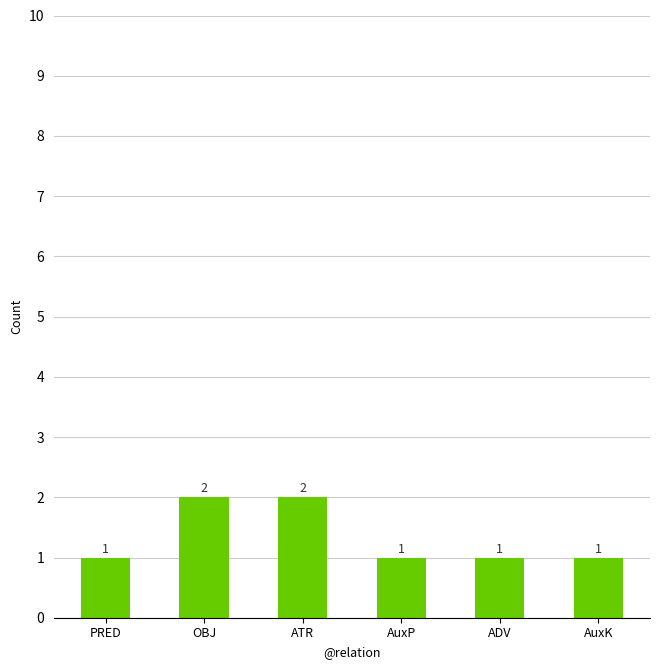

Read the value at AuxK.

1